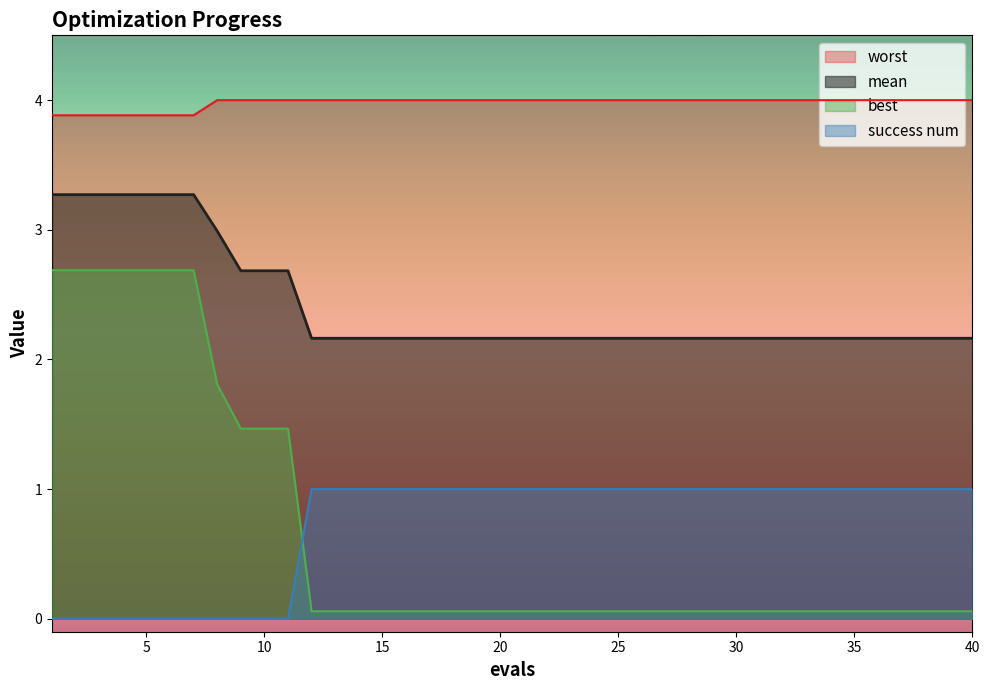

Count the number of data series in this chart.

4